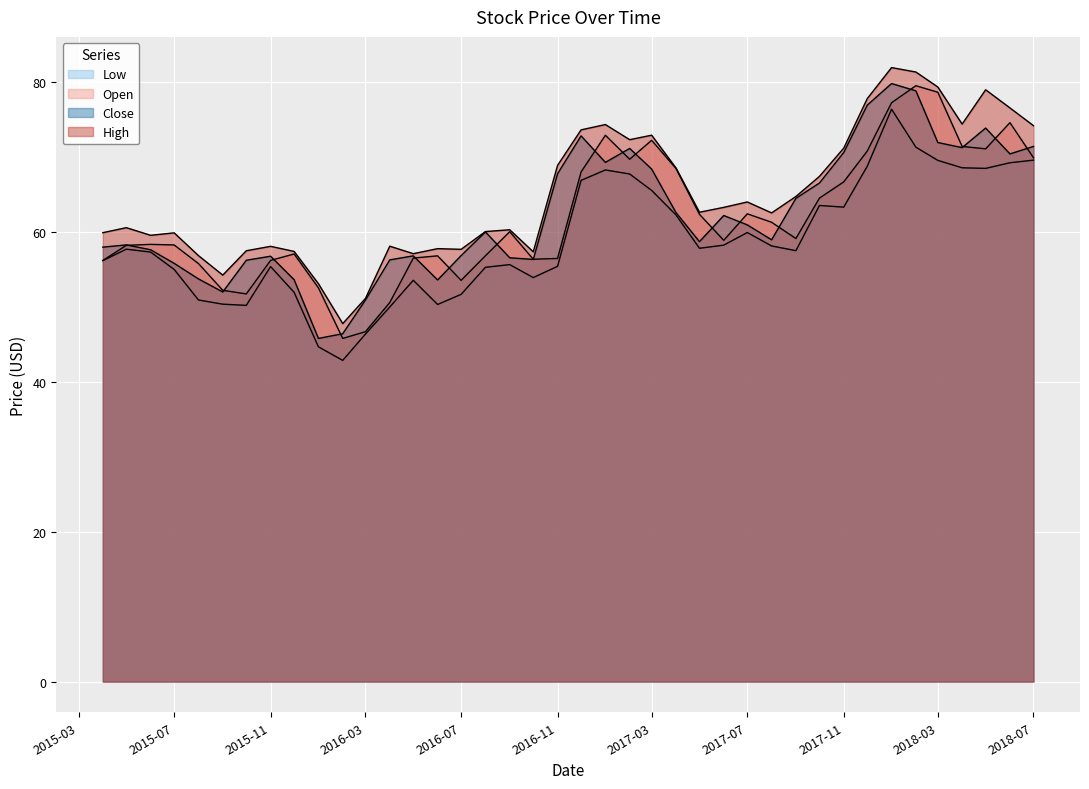

What position from the left is 2016-04-01?

13